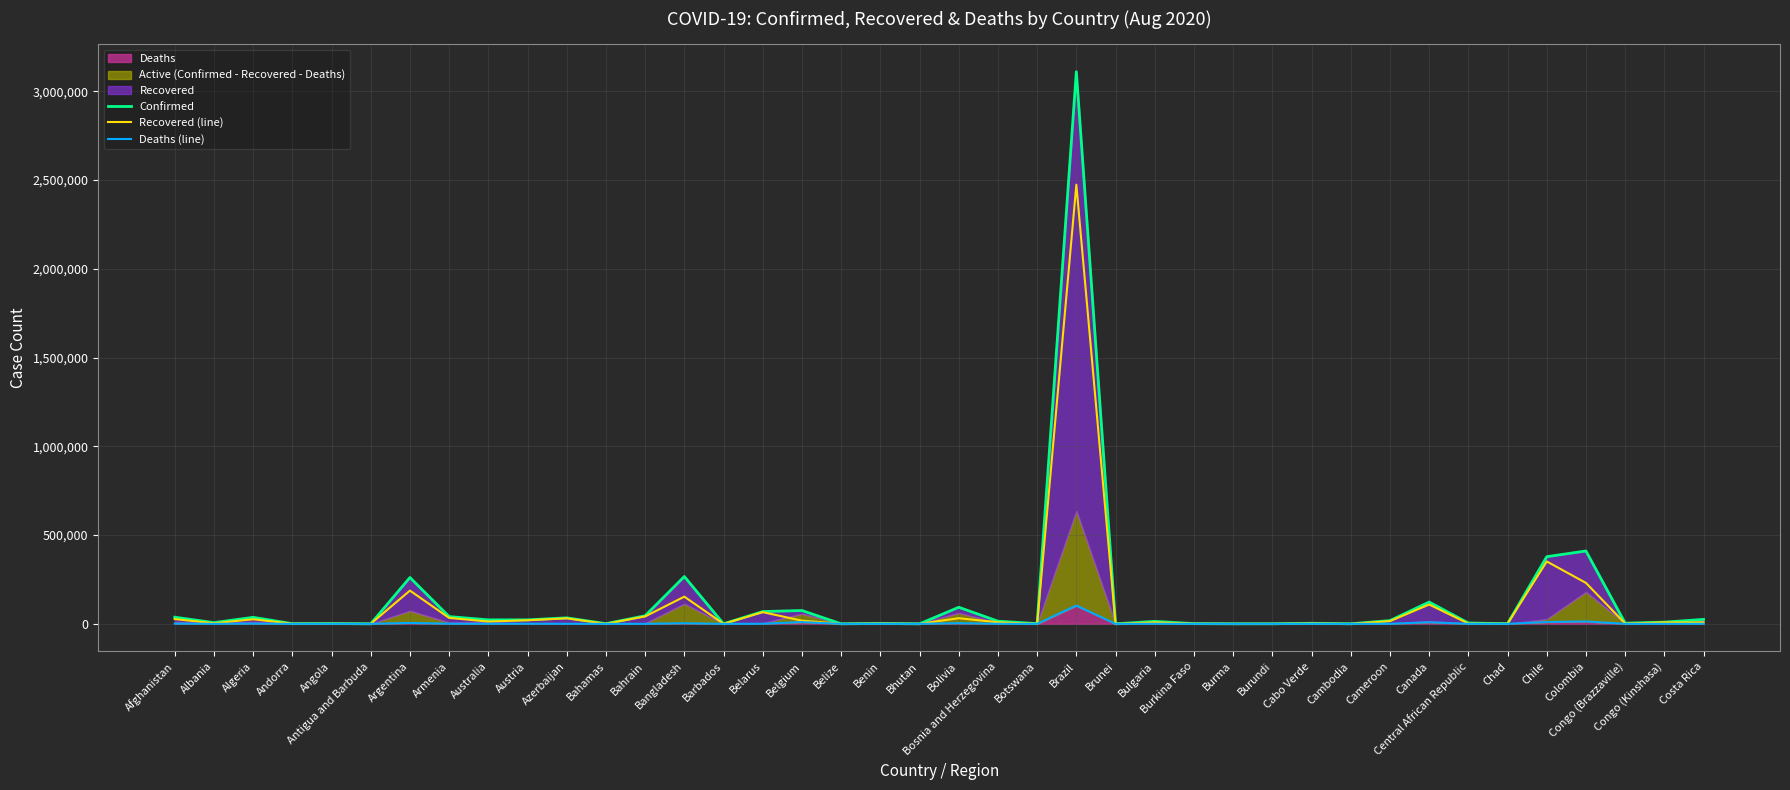

Reading left to right, extract all data points from this chart.

Confirmed: 37345	6817	36699	977	1762	92	260911	40794	22405	22439	33824	989	45264	266498	143	69102	75008	210	2014	113	93328	14961	1066	3109630	142	13893	1213	361	408	3000	268	18263	122689	4652	949	378168	410453	3745	9538	25057
Recovered (line): 26694	3552	25627	855	577	76	187283	33492	12779	20268	31058	116	41836	153089	112	65893	17841	32	1681	97	31753	8827	80	2473376	138	8479	995	318	315	2172	220	15320	108821	1728	859	351419	230427	1625	8421	8189
Deaths (line): 1354	208	1333	53	80	3	5088	806	360	724	497	15	166	3513	7	595	9885	2	38	0	3761	453	2	103026	3	482	54	6	1	33	0	401	9052	61	76	10205	13475	60	225	263